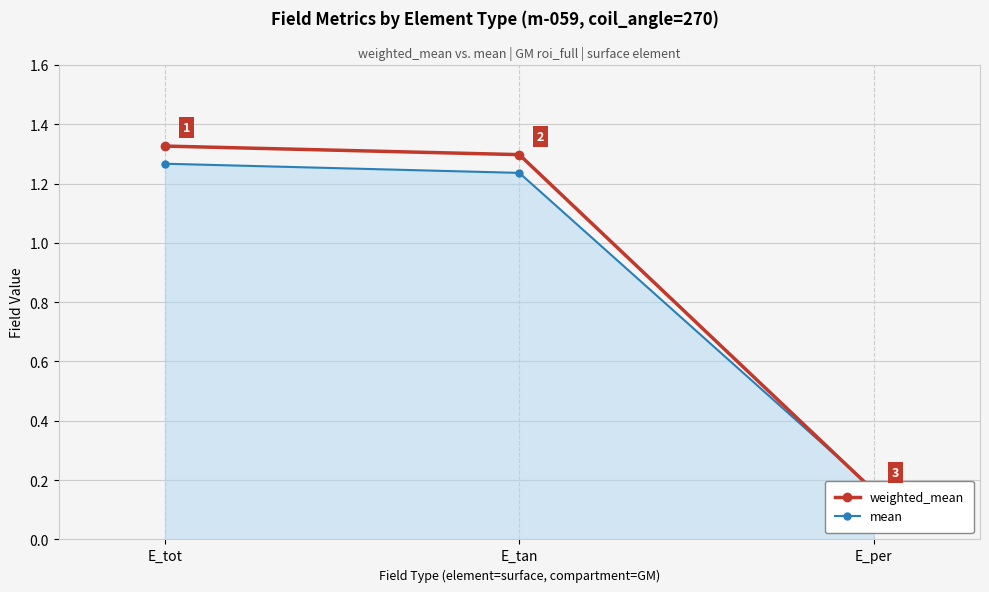

Reading left to right, what are all the values shown in this chart?

weighted_mean: 1.3	1.3	0.2
mean: 1.3	1.2	0.2